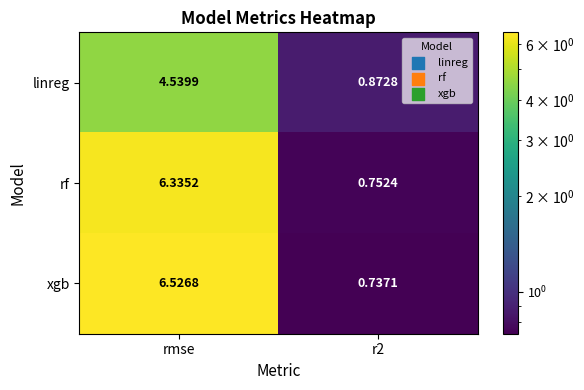

Which series has the largest range (max minus min)?

xgb